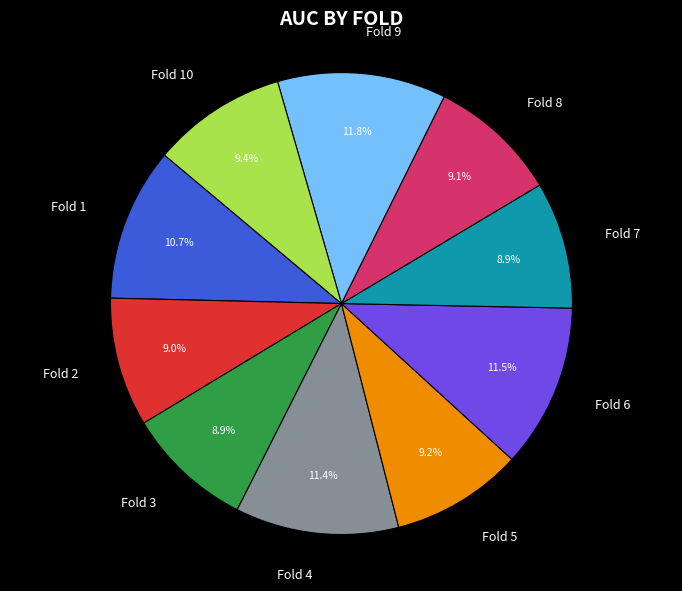

How many segments does this pie chart have?

10